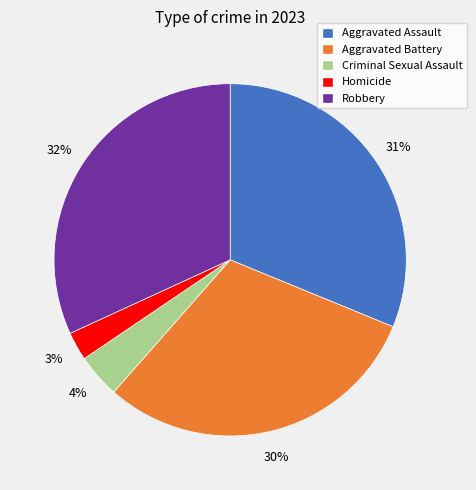

True or false: Homicide accounts for 3% of the total.

True